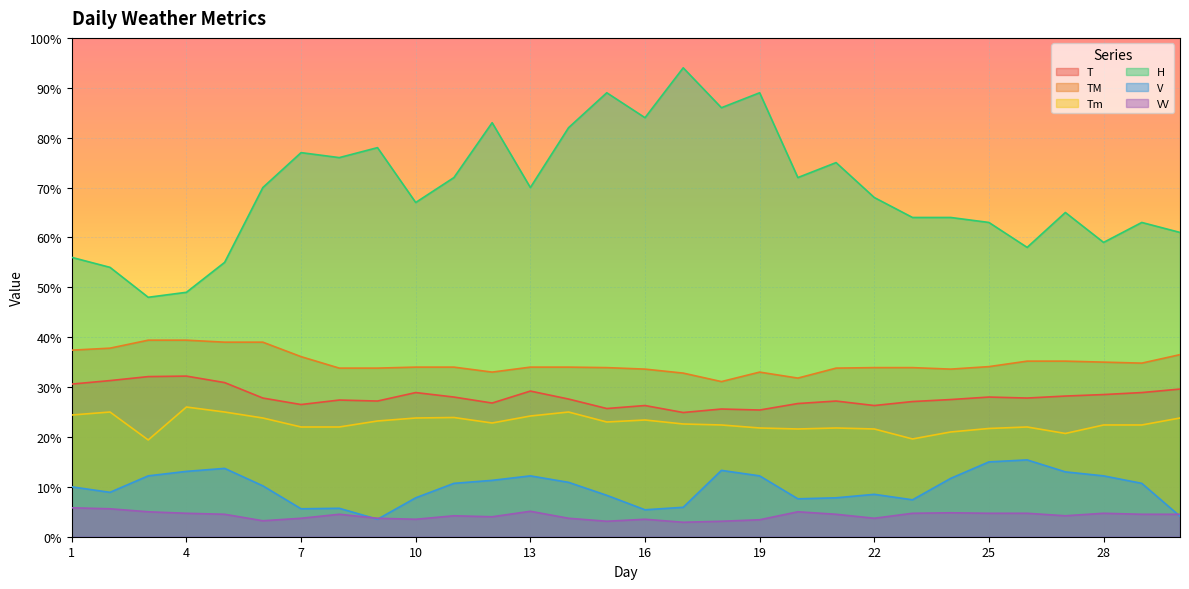

Rank the series by their maximum value, from lowest to highest.

VV, V, Tm, T, TM, H